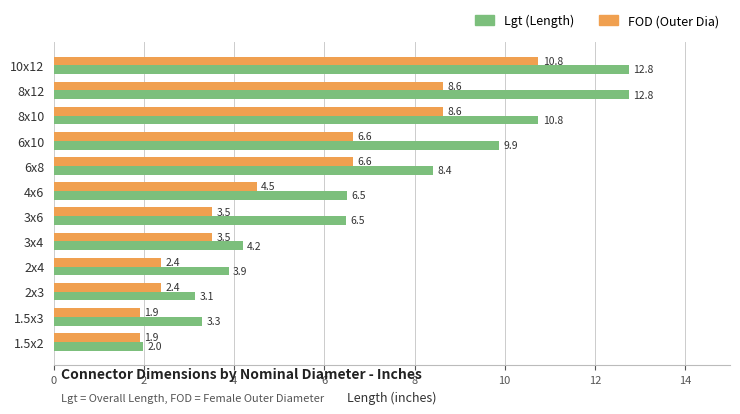

At which category is the sum across all series the highest?

10x12